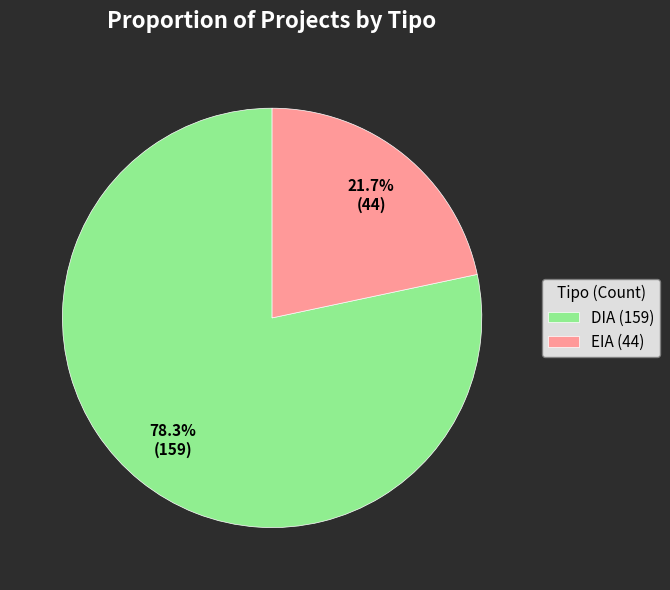

True or false: EIA accounts for 22% of the total.

True